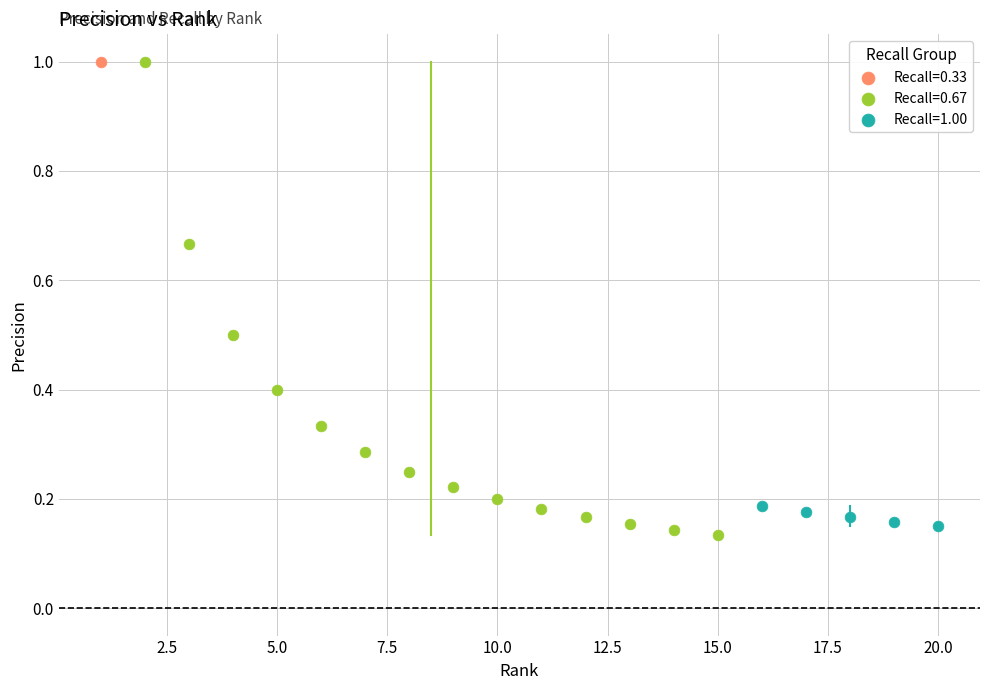

What are all the series names shown in the legend?

Recall=0.33, Recall=0.67, Recall=1.00